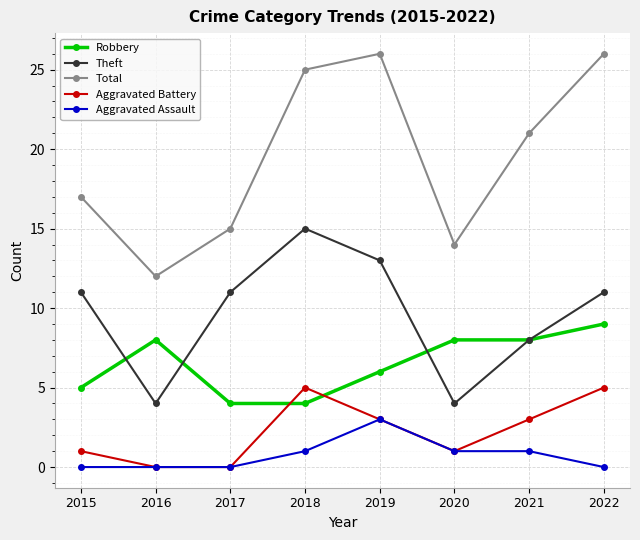

How many interior local valleys does the Theft series have?

2